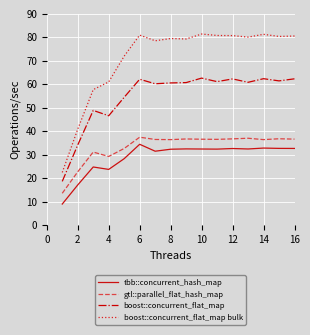

True or false: tbb::concurrent_hash_map and boost::concurrent_flat_map bulk intersect in this chart.

False